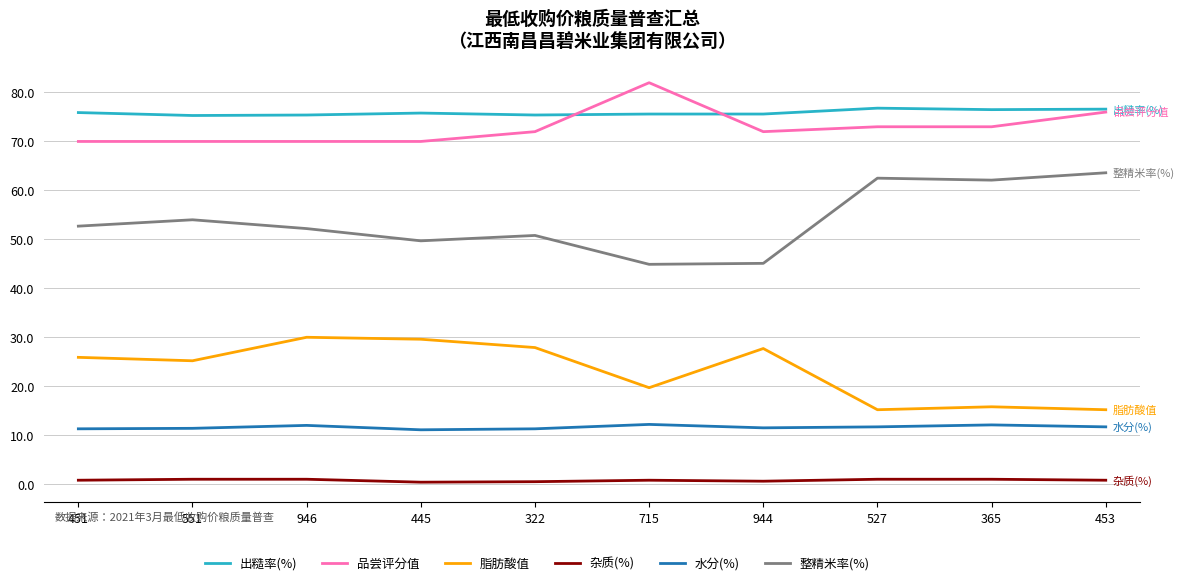

Which category has the highest value across all series?

715